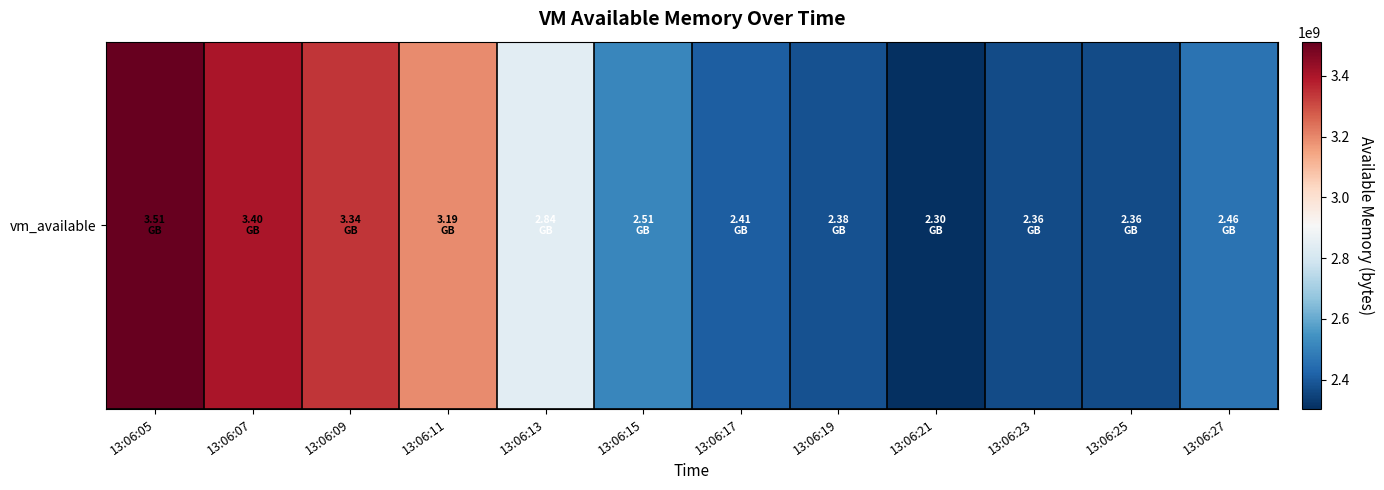

List the labels in order of value, largest first.

13:06:05, 13:06:07, 13:06:09, 13:06:11, 13:06:13, 13:06:15, 13:06:27, 13:06:17, 13:06:19, 13:06:25, 13:06:23, 13:06:21